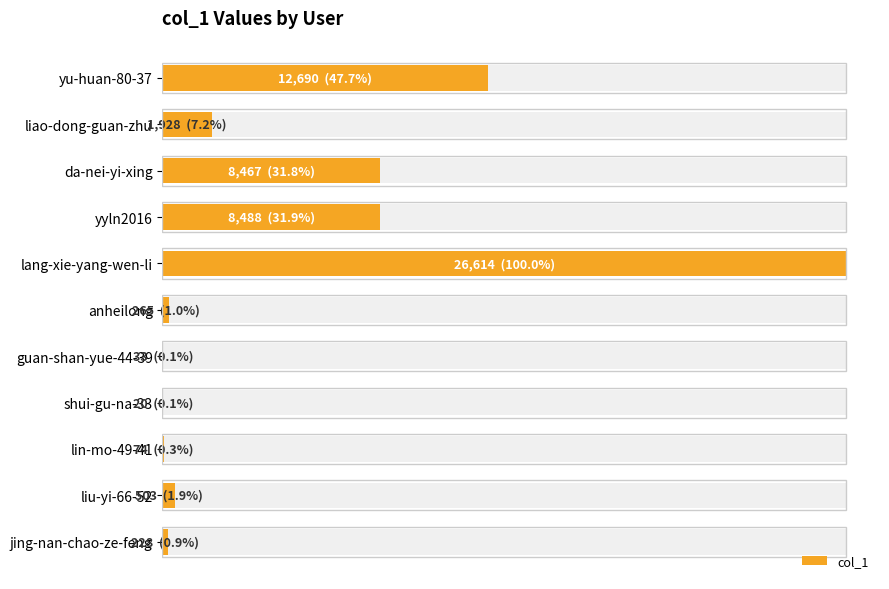

The value at shui-gu-na-33 is 33. True or false?

False